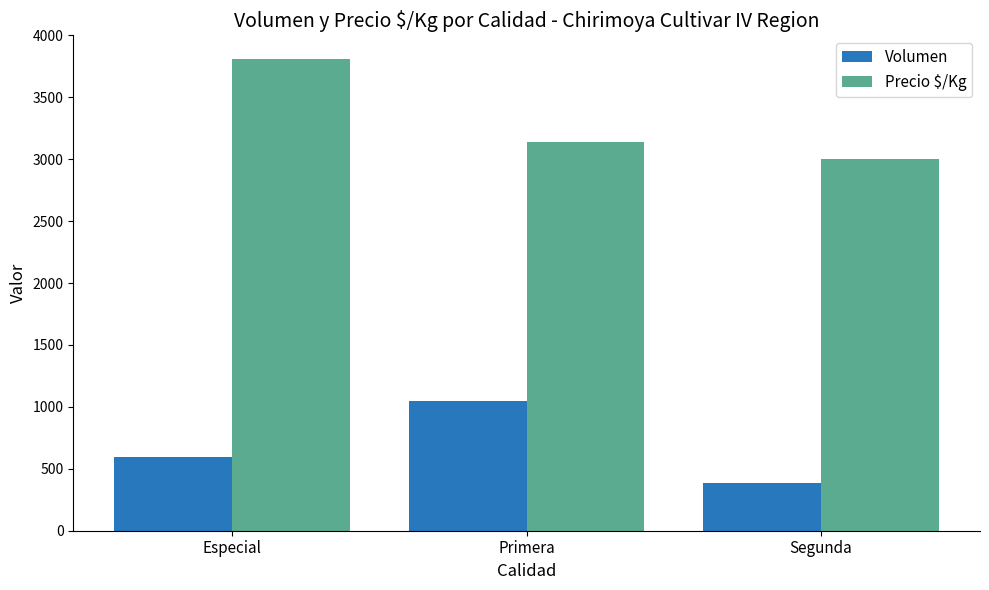

How many bars are there in each group?

2